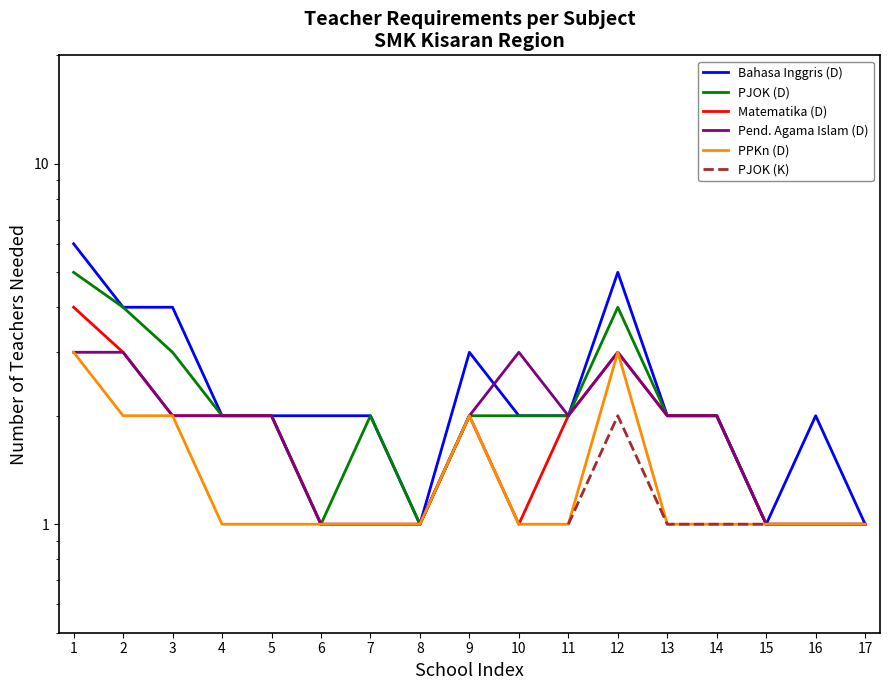

How many data points in Pend. Agama Islam (D) are above 2?

4